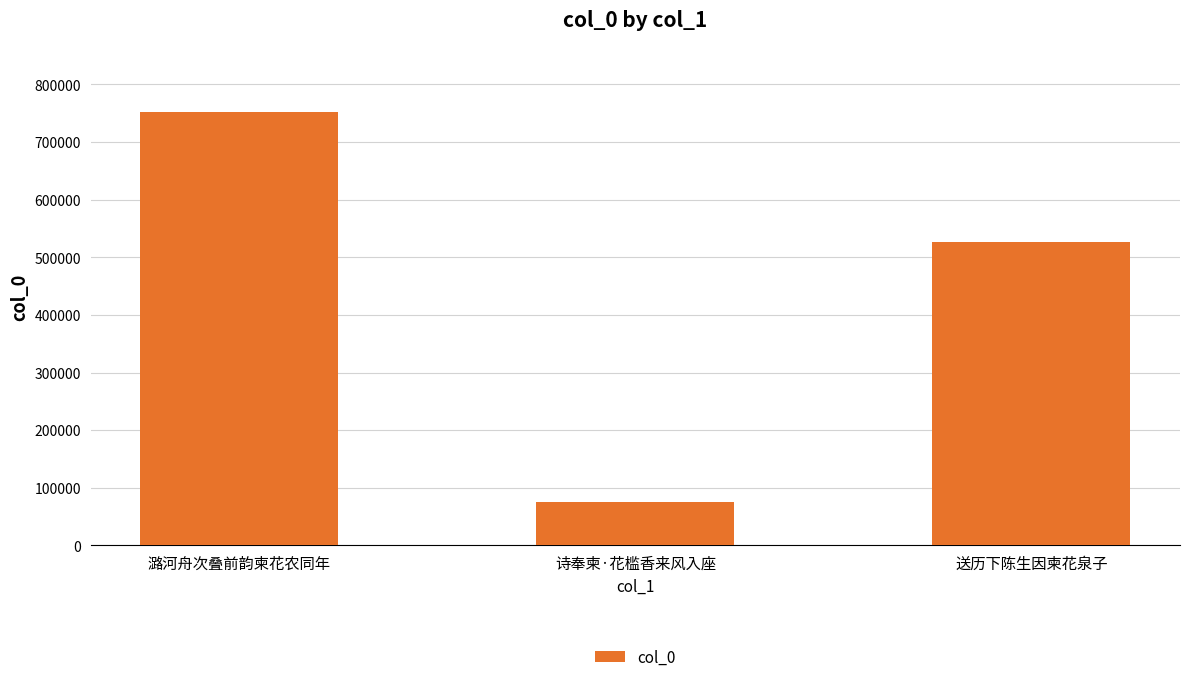

True or false: the data shows 75320 at 诗奉柬·花槛香来风入座.

True